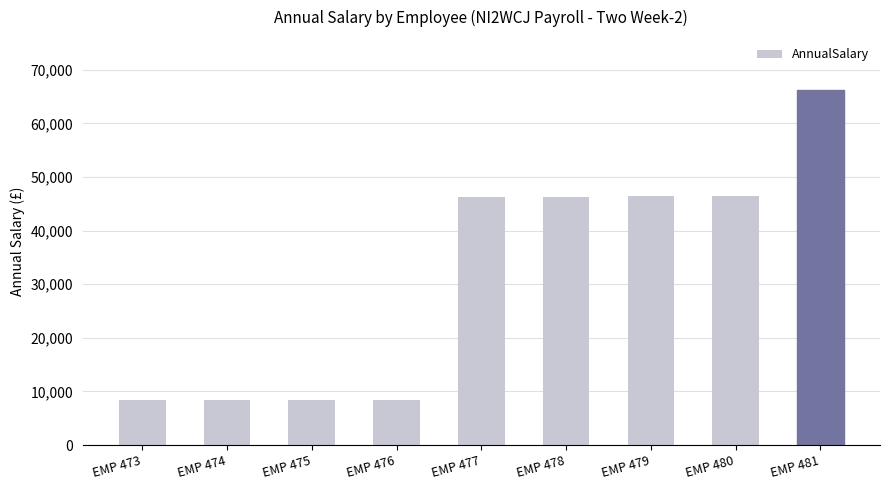

How many series are shown in this chart?

1